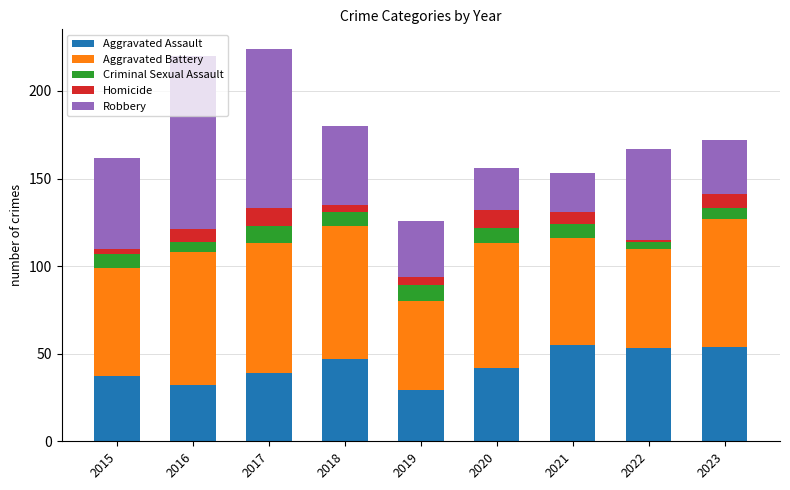

What is the lowest value of the Aggravated Assault series?

29